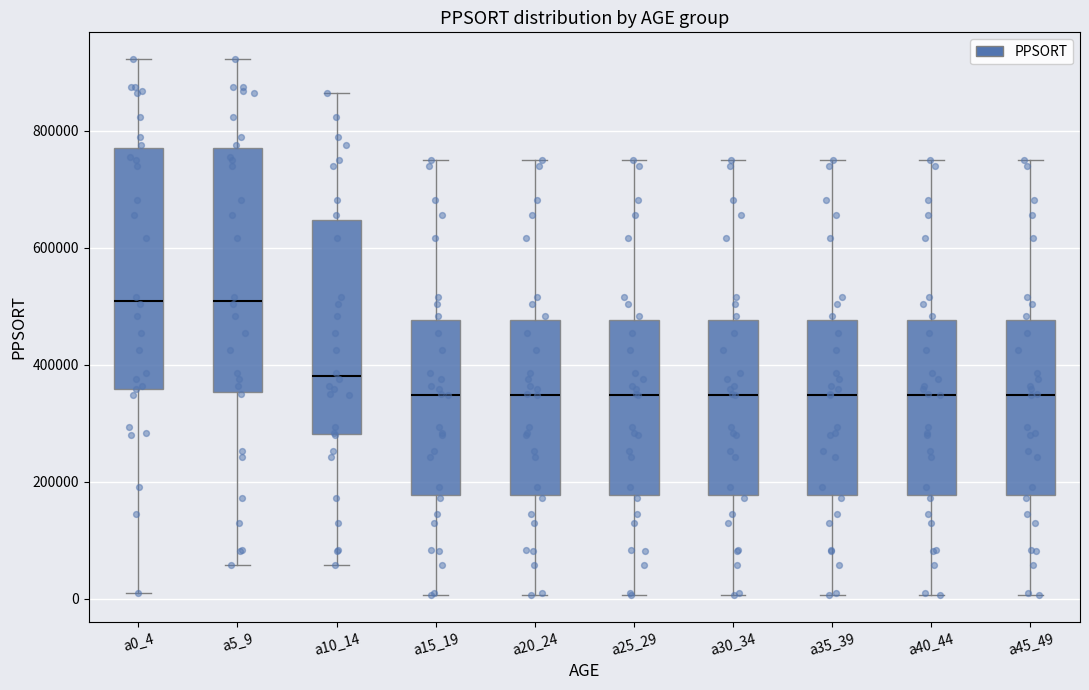

Reading left to right, transcribe this box plot: for each box, give where its median line is, the range the box spans, and where its two whiskers end, as read against the y-axis. The values are not printed on the chart, so give them approximately, as read against the axis.

a0_4: median 500000, box 360000 to 780000, whiskers 0 to 920000
a5_9: median 500000, box 360000 to 780000, whiskers 60000 to 920000
a10_14: median 380000, box 280000 to 640000, whiskers 60000 to 860000
a15_19: median 340000, box 180000 to 480000, whiskers 0 to 760000
a20_24: median 340000, box 180000 to 480000, whiskers 0 to 760000
a25_29: median 340000, box 180000 to 480000, whiskers 0 to 760000
a30_34: median 340000, box 180000 to 480000, whiskers 0 to 760000
a35_39: median 340000, box 180000 to 480000, whiskers 0 to 760000
a40_44: median 340000, box 180000 to 480000, whiskers 0 to 760000
a45_49: median 340000, box 180000 to 480000, whiskers 0 to 760000